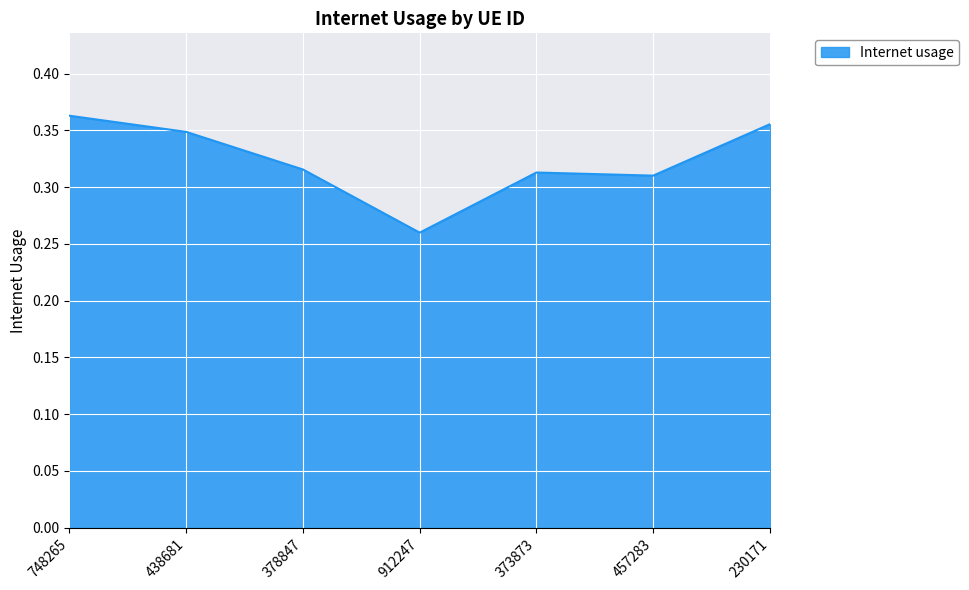

Where is the data nearest to the value 0?

912247